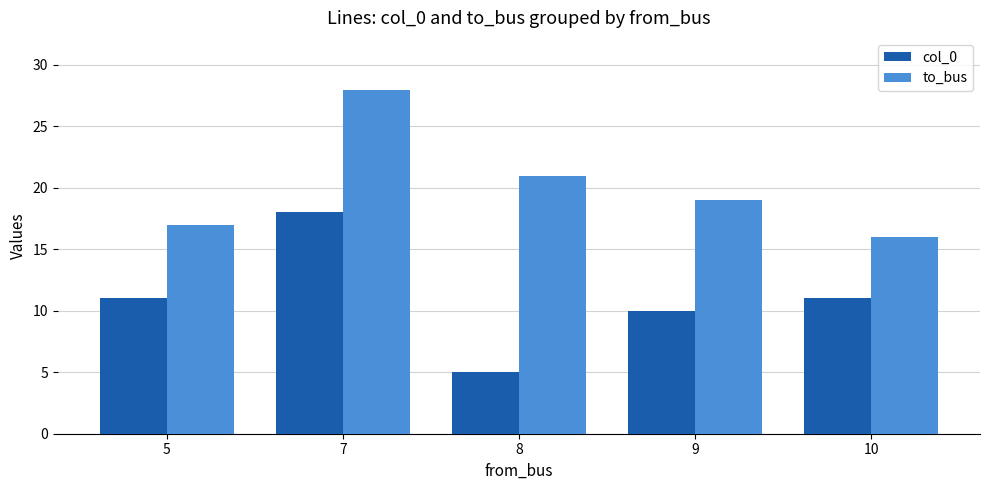

Does the chart contain stacked bars?

No